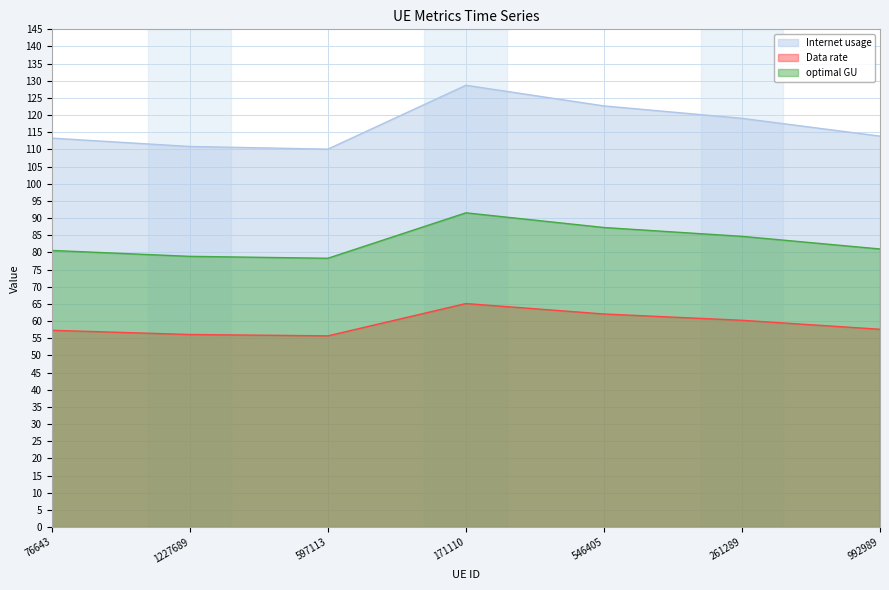

Count the number of data series in this chart.

3